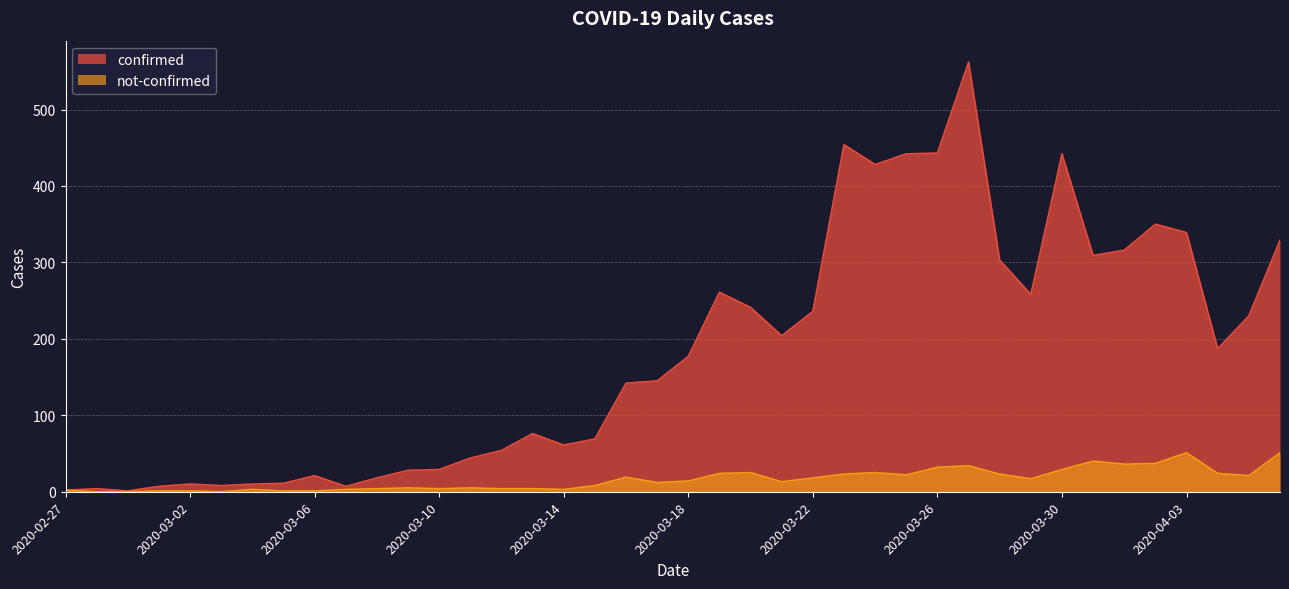

The confirmed series shows 236 at 2020-03-22. True or false?

True